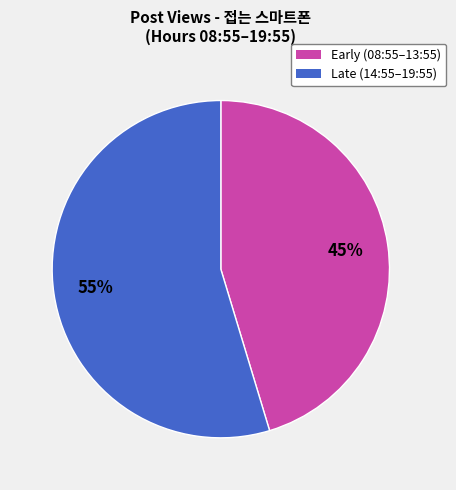

Is there a majority slice in this chart?

Yes